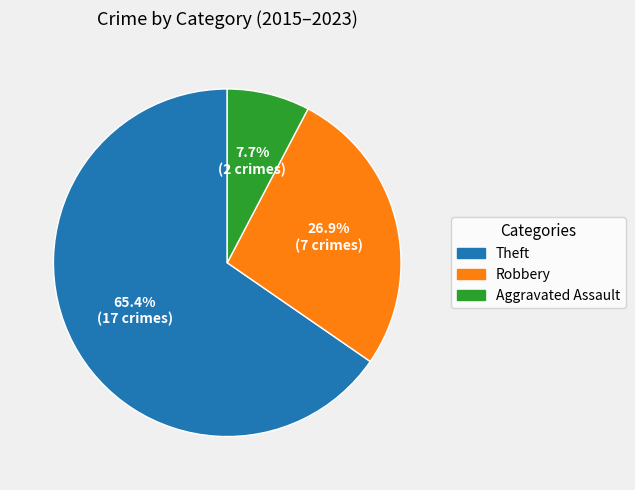

Is there a majority slice in this chart?

Yes